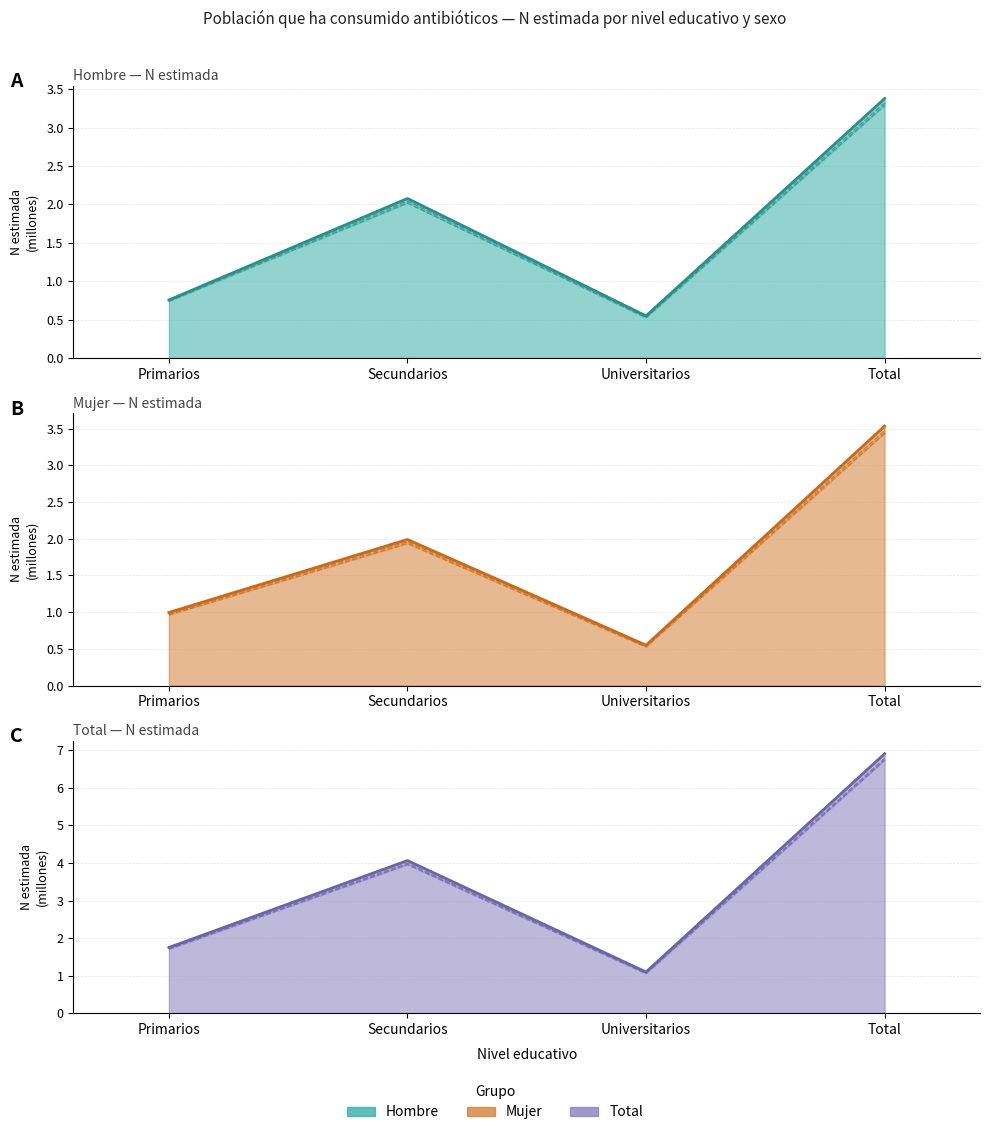

What is the label of the 4th point from the right?

Primarios